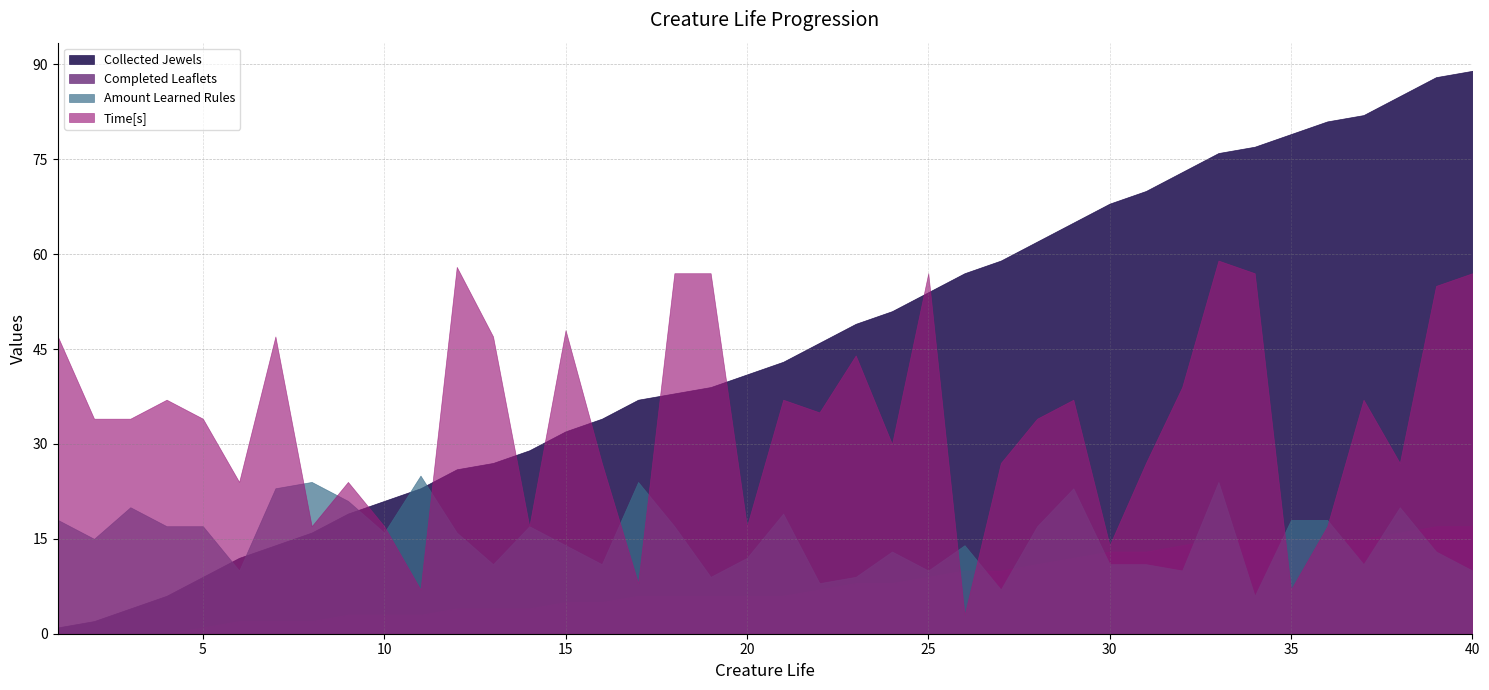

How many times do Amount Learned Rules and Time[s] cross each other?

10